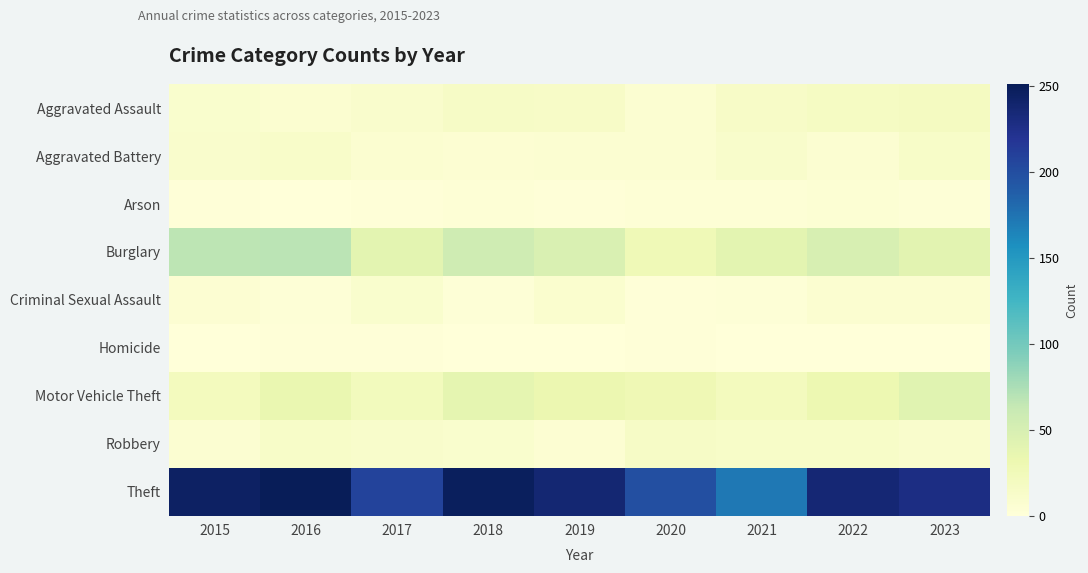

Which category has the lowest value across all series?

2016